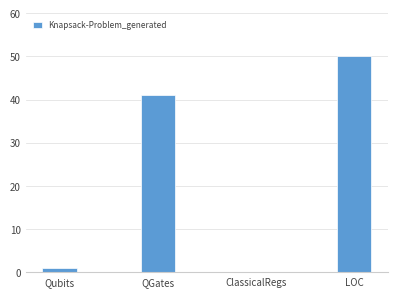

The chart shows a value of 0 at ClassicalRegs. True or false?

True